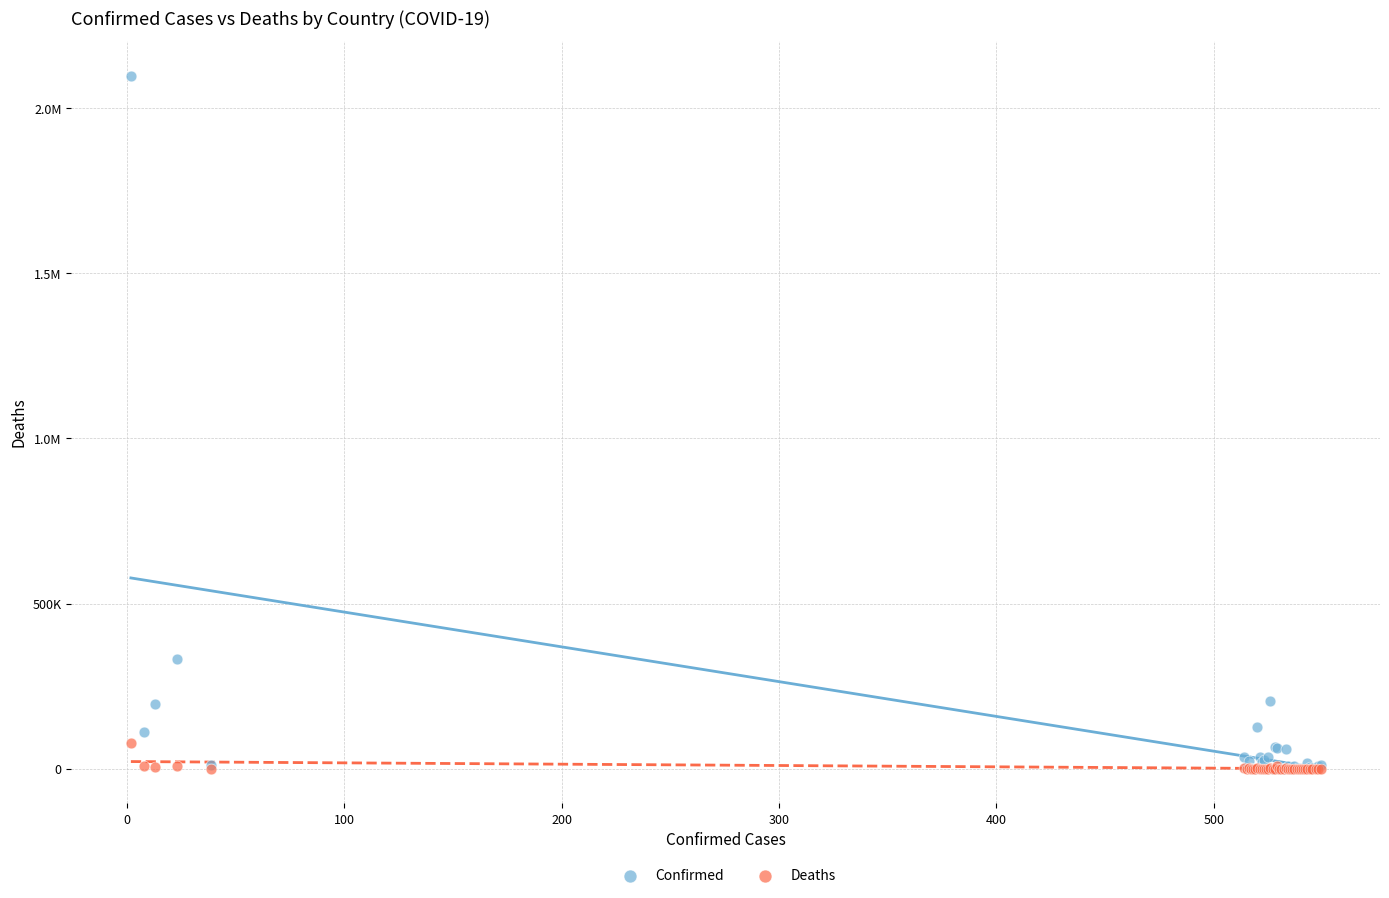

What are all the series names shown in the legend?

Confirmed, Deaths